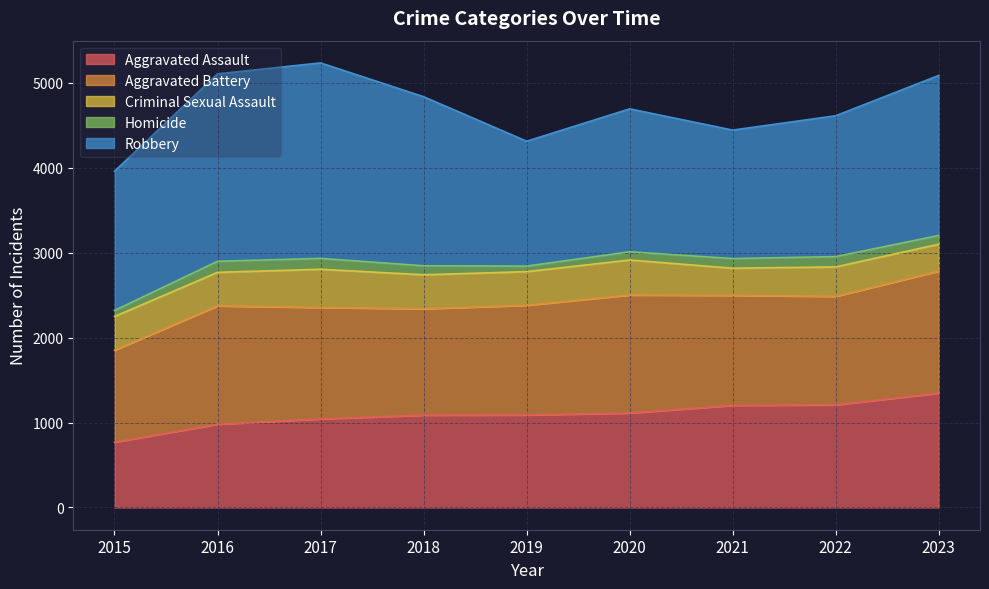

Reading right to left, transcribe all the data shown in this chart.

Aggravated Assault: 1346	1208	1202	1112	1089	1087	1042	980	768
Aggravated Battery: 1436	1277	1295	1389	1291	1252	1312	1393	1083
Criminal Sexual Assault: 317	347	319	412	396	400	450	395	397
Homicide: 103	121	114	97	65	106	128	130	71
Robbery: 1884	1658	1512	1682	1470	1990	2301	2206	1639